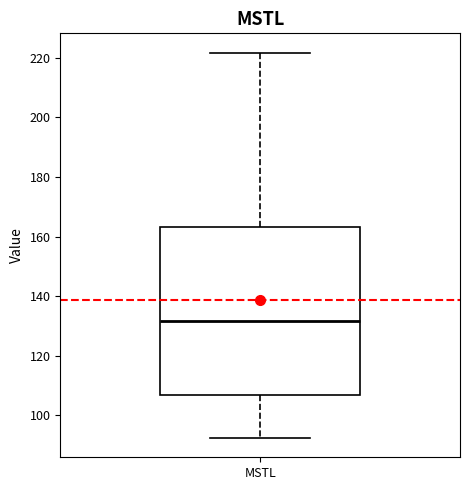

Transcribe this box plot: give where the median line is, the range the box spans, and where the two whiskers end, as read against the y-axis. The values are not printed on the chart, so give them approximately, as read against the axis.

median 132, box 106 to 164, whiskers 92 to 222